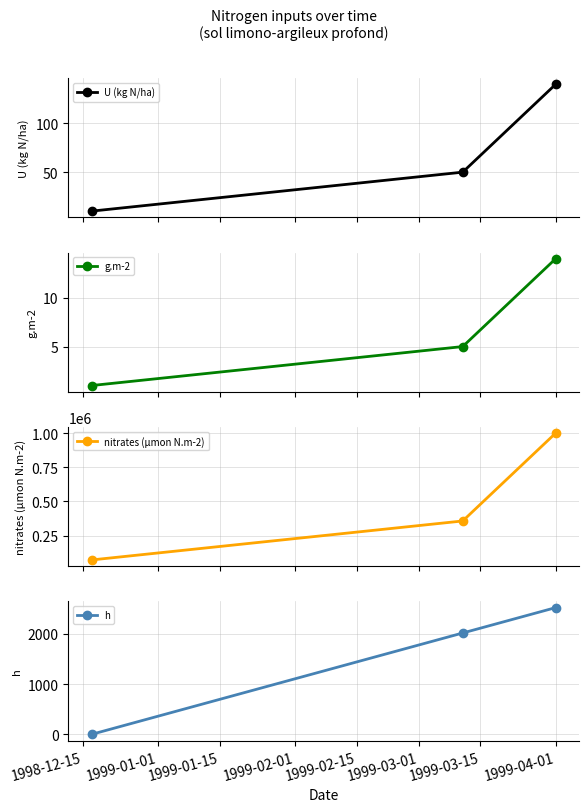

Which series has the largest total across all categories?

nitrates (µmon N.m-2)